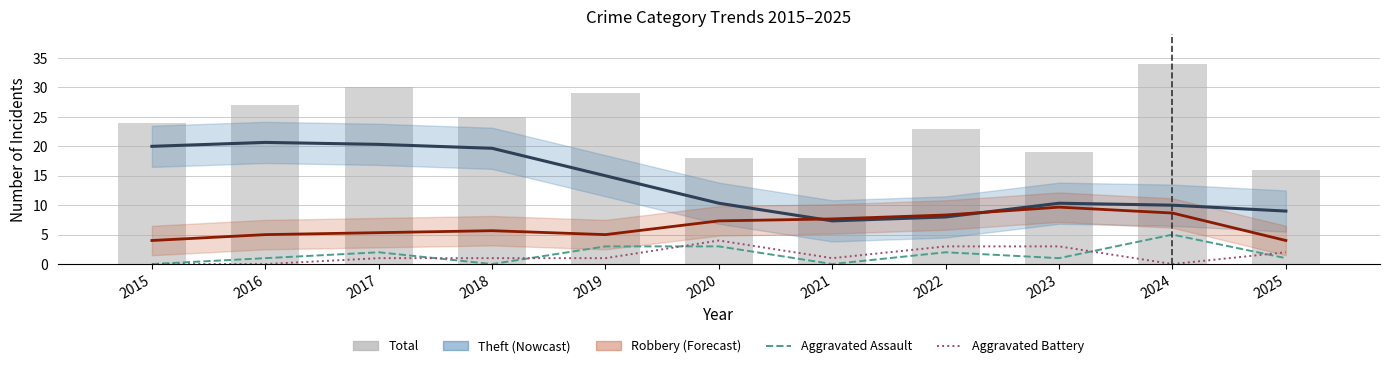

The Theft series shows 15.0 at 2019. True or false?

True